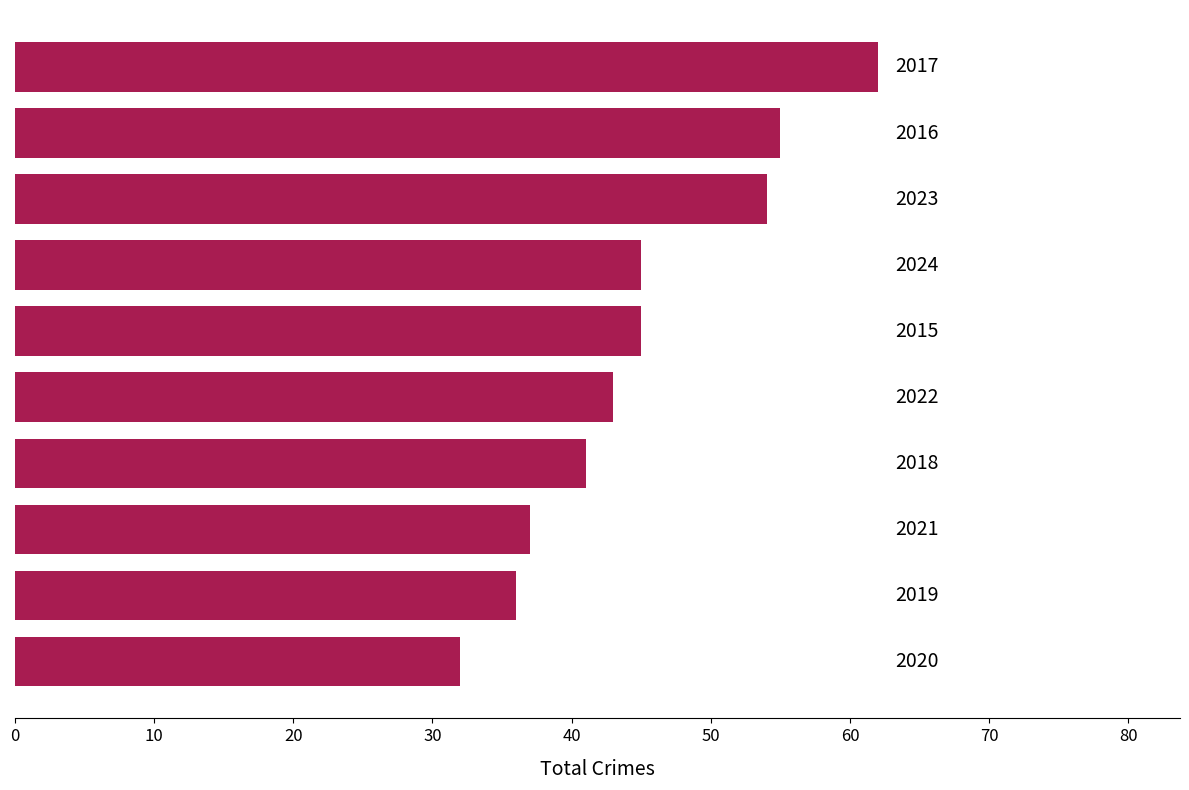

What is the difference between the maximum and minimum values?

30